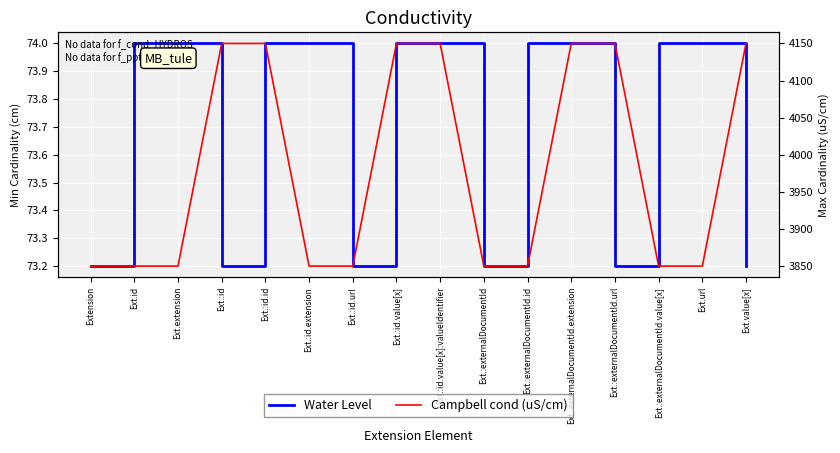

What is the average value of the Campbell cond (uS/cm) series?

3981.2